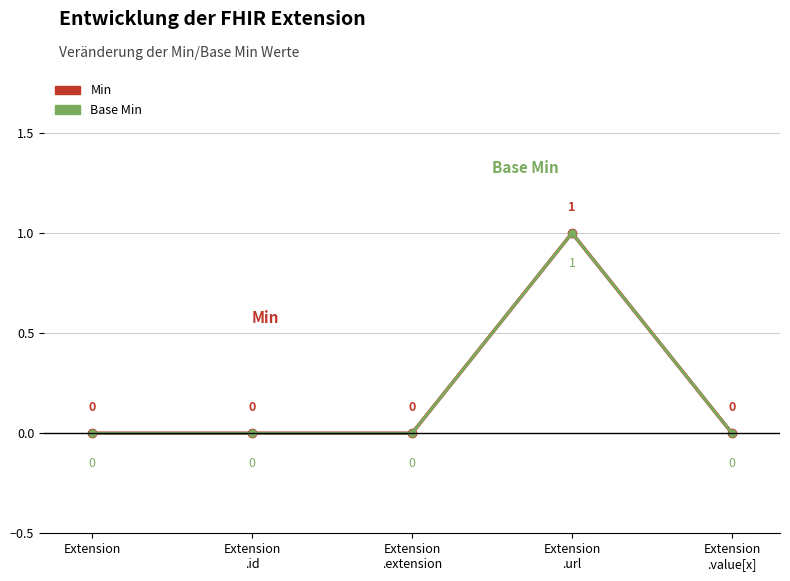

At which category is the sum across all series the highest?

Extension
.url